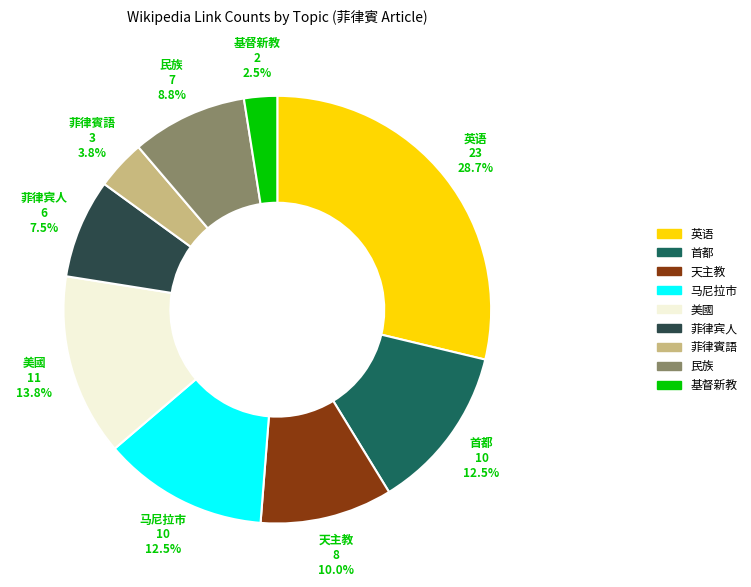

How much of the chart is everything except 基督新教?

97.5%